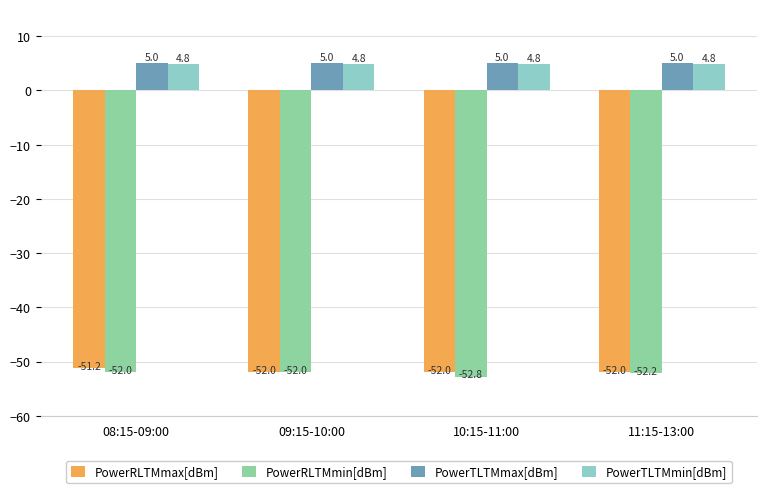

How many distinct data groups are displayed?

4